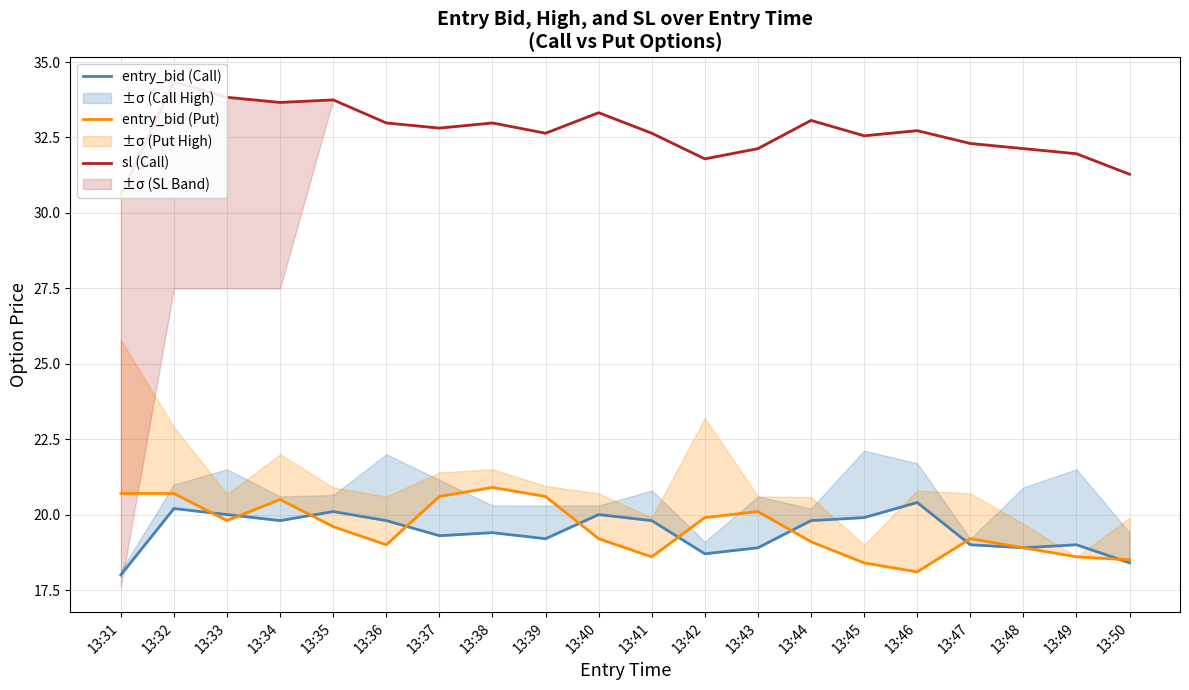

How many series are shown in this chart?

3